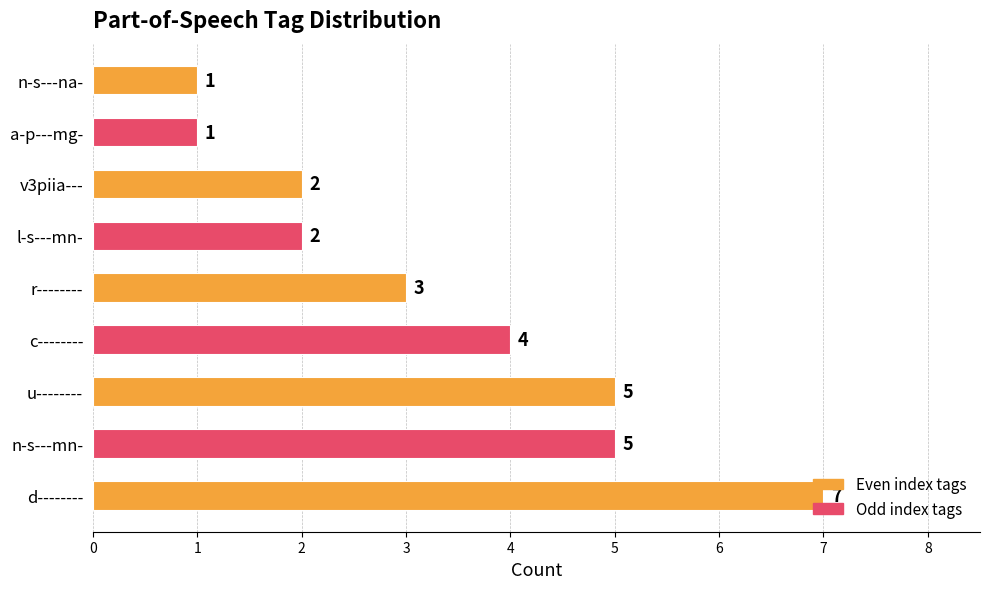

How many data points are less than 3?

4